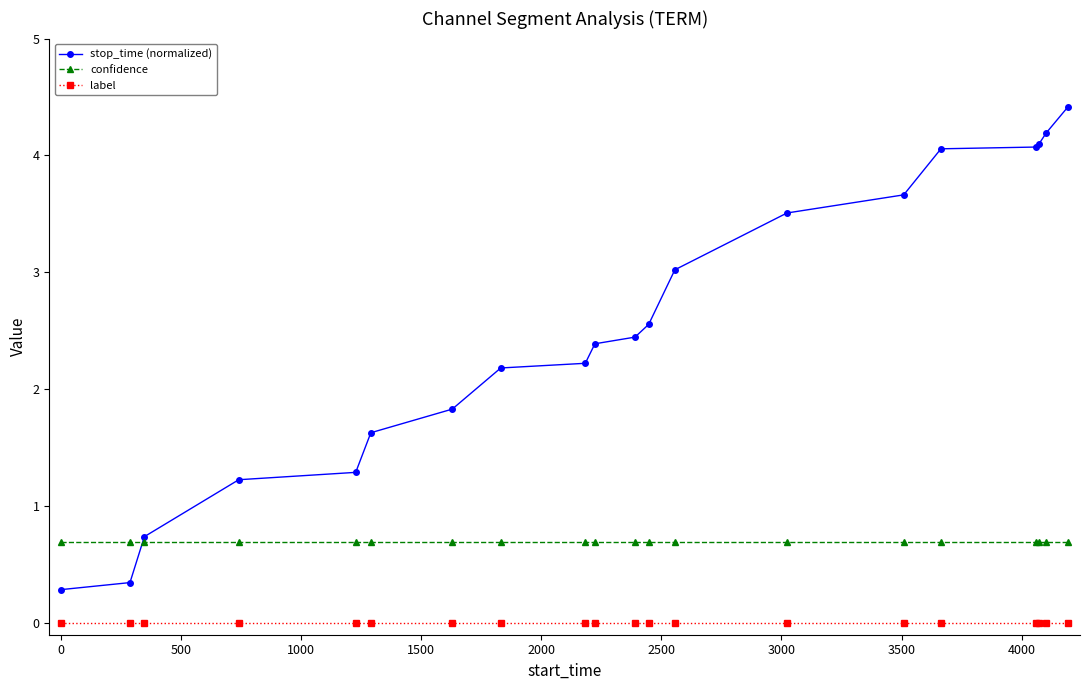

What is the lowest value of the stop_time (normalized) series?

0.3